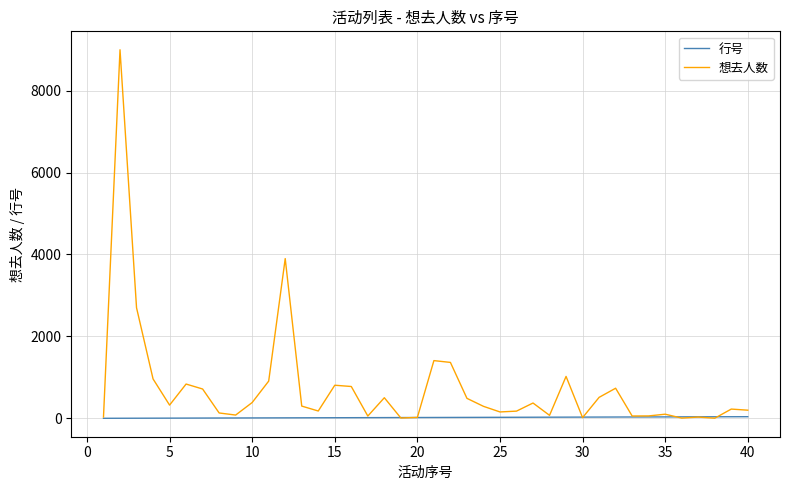

What is the maximum value for 想去人数?

8996